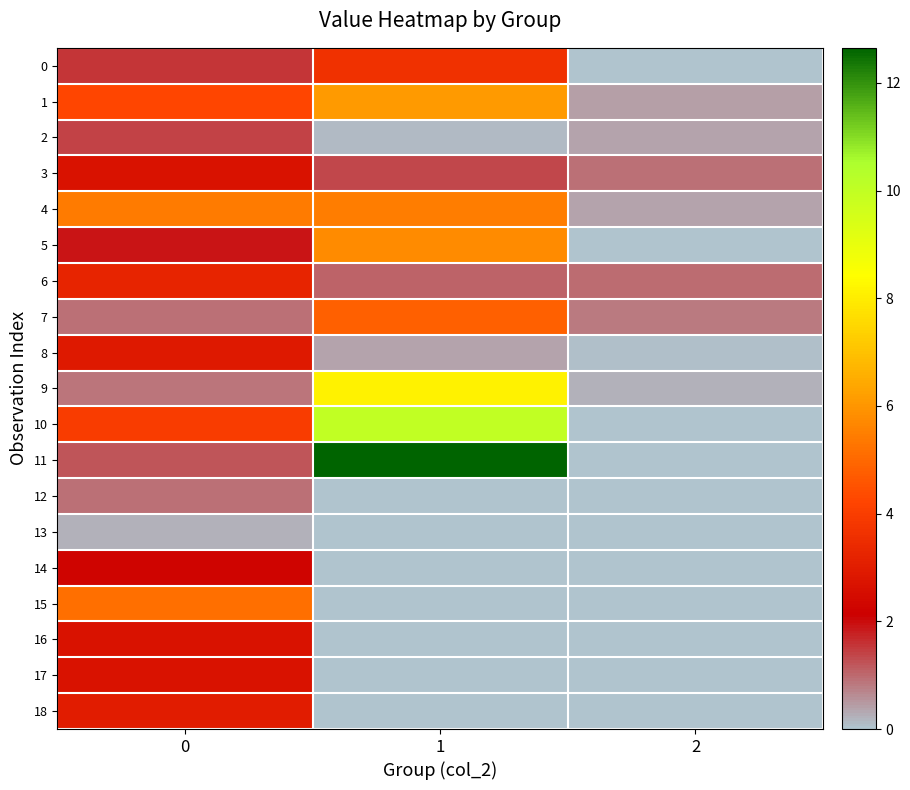

What is the maximum value shown in the chart?

12.6